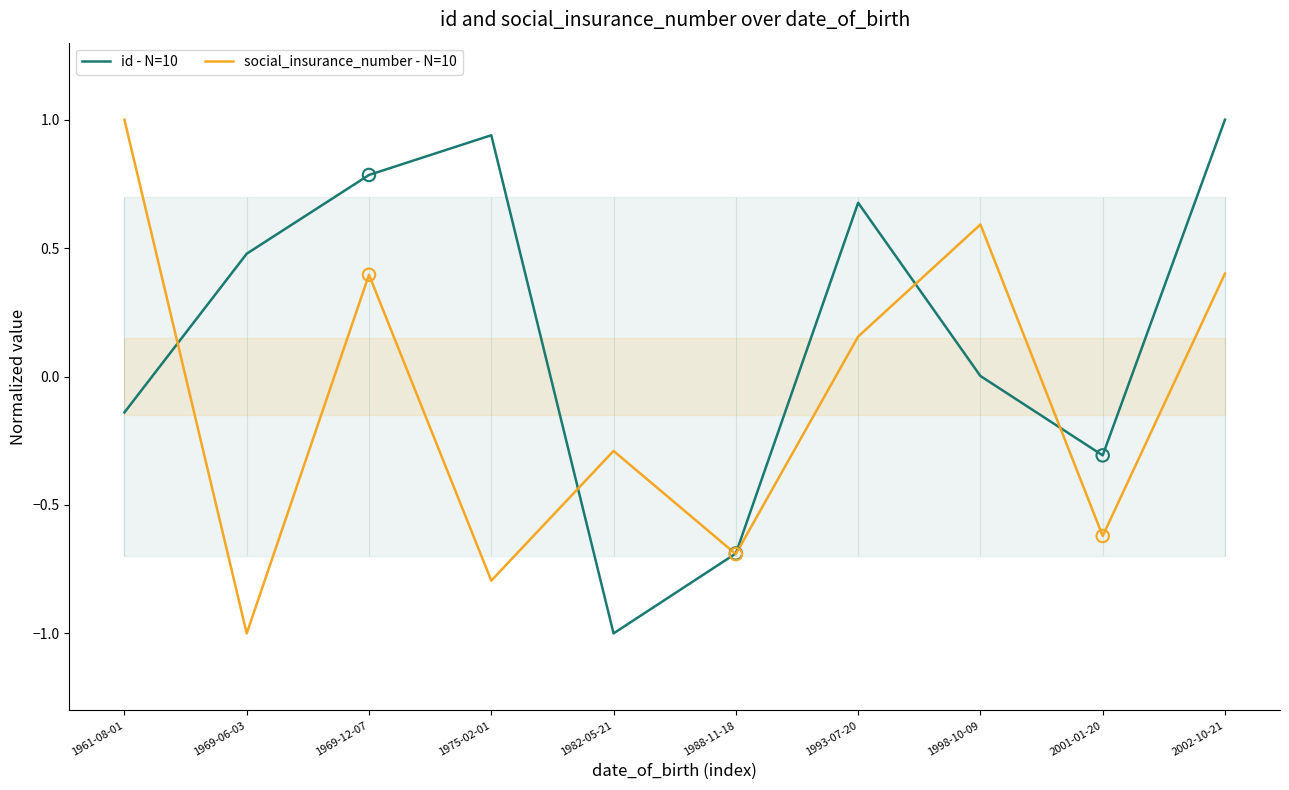

Which series reaches the maximum Y coordinate?

id - N=10